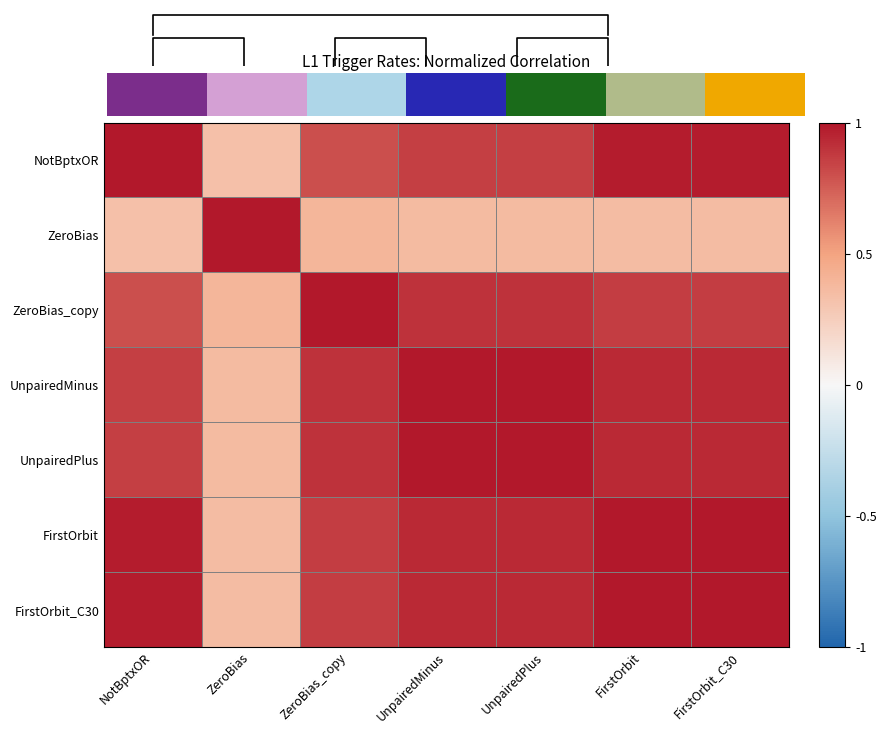

At how many categories does at least one series exceed 0?

7